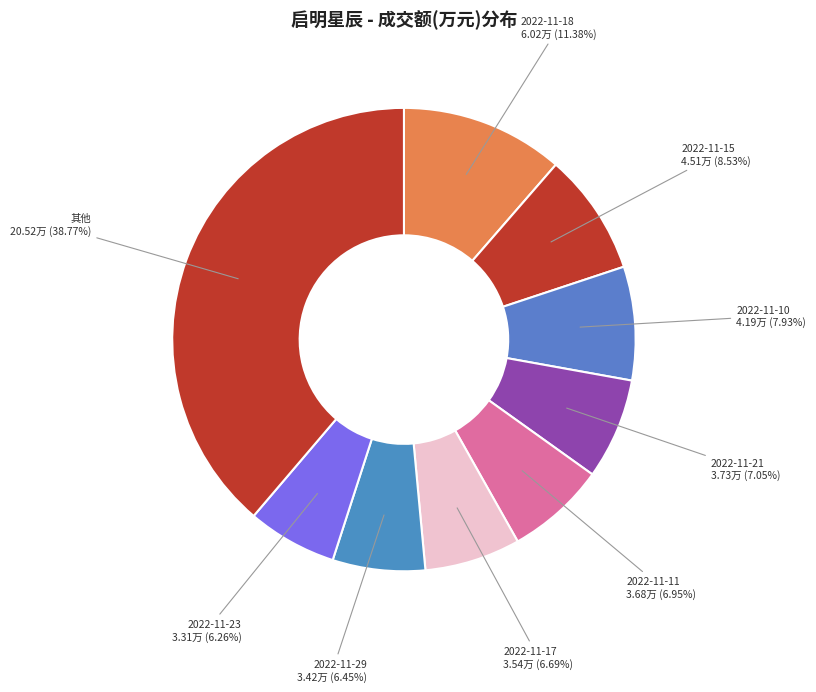

Is there a majority slice in this chart?

No